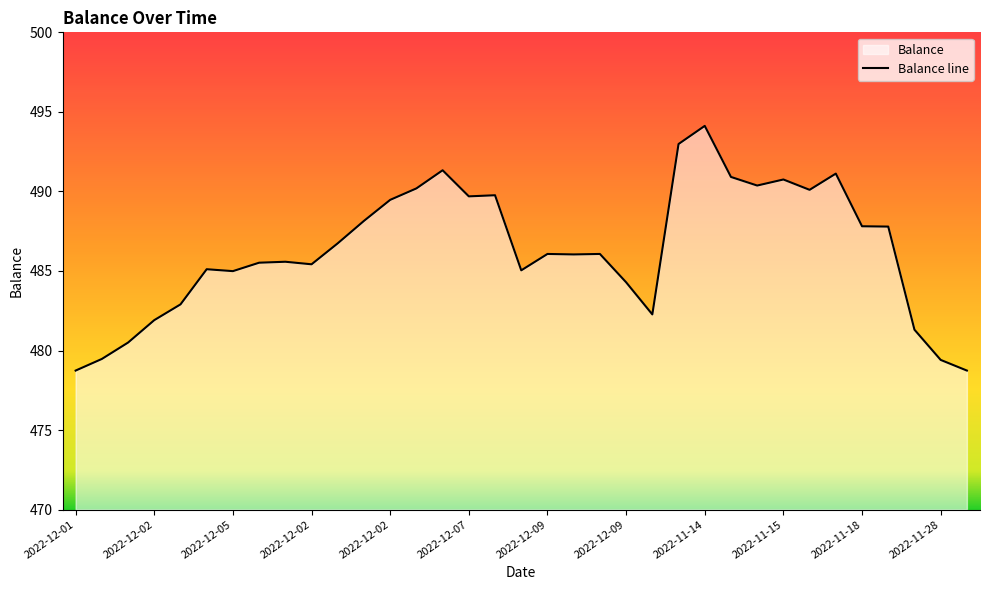

How many lines are shown in the chart?

1